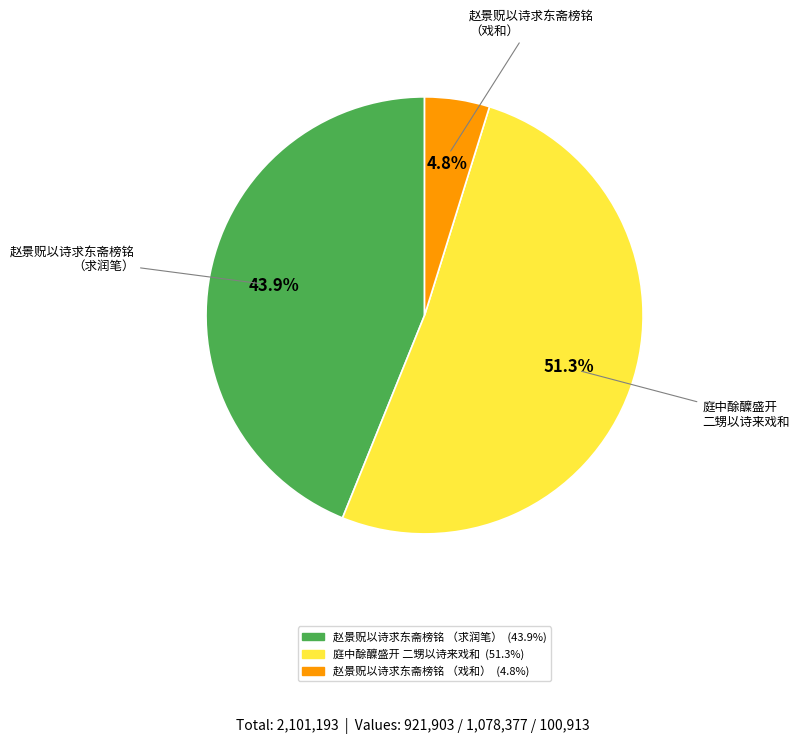

Is there any slice that represents more than half of the pie?

Yes